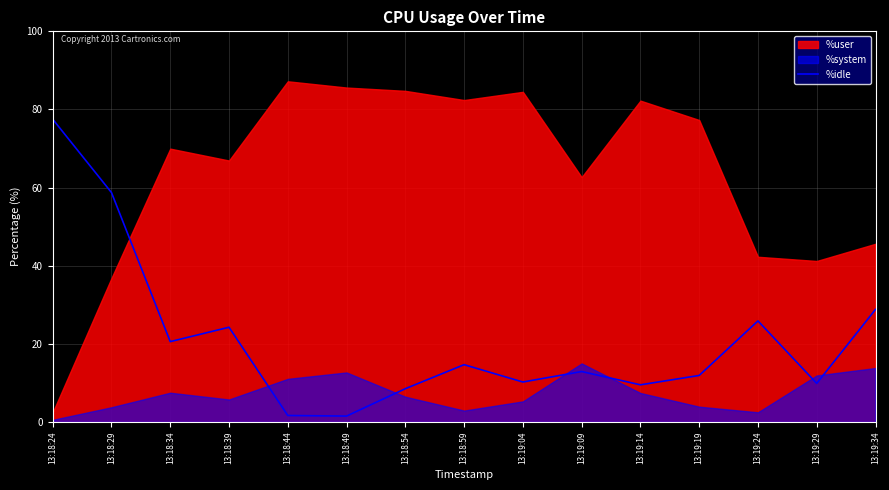

Where is %idle nearest to the value 39?

13:19:34